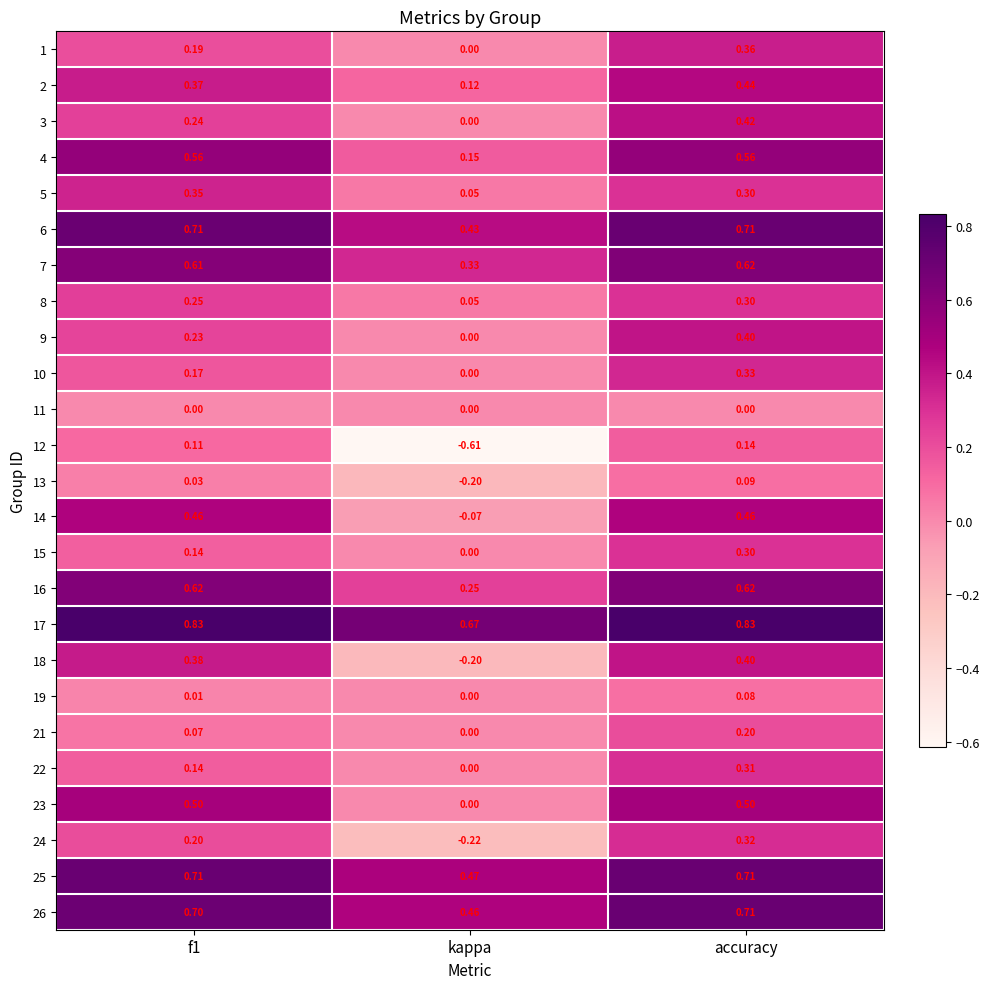

Where is 1 nearest to the value 0?

kappa